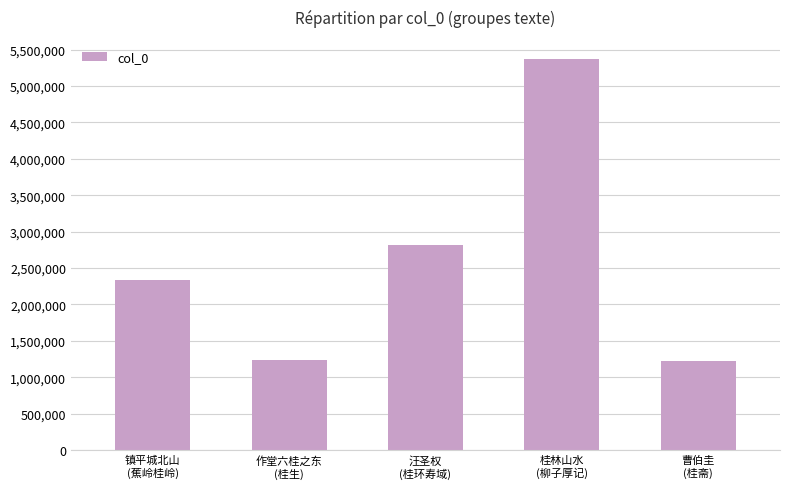

What is the smallest value displayed?

1226456